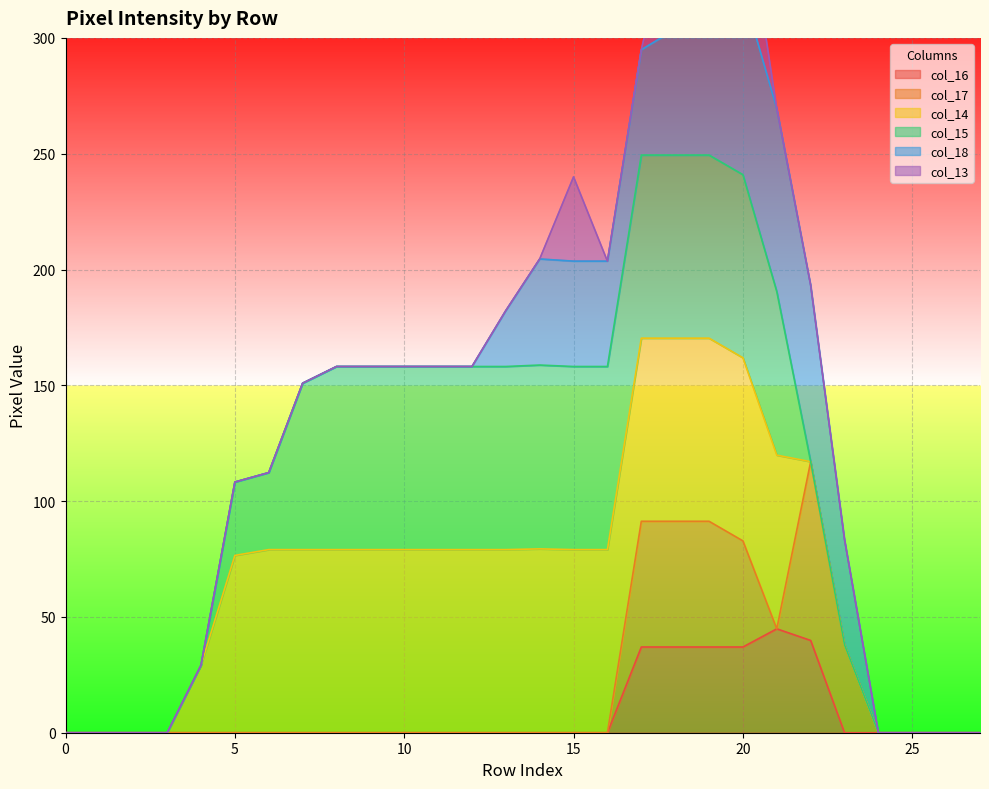

How many data points does each series have?

28